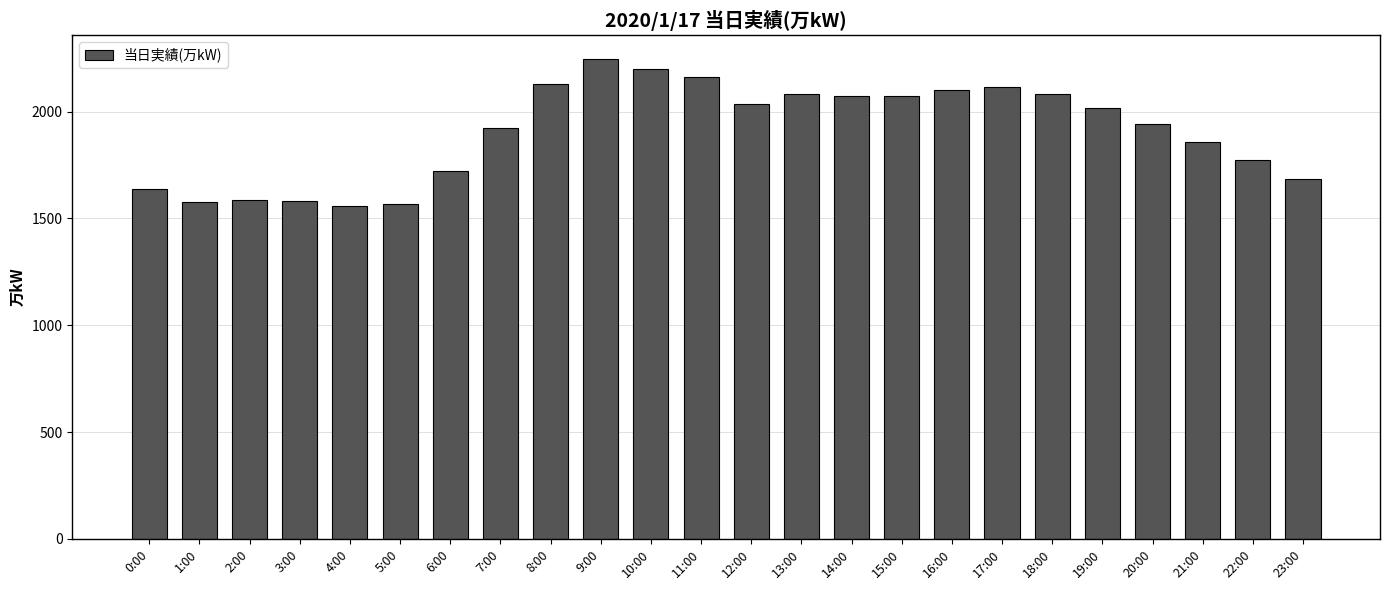

What is the smallest value displayed?

1558